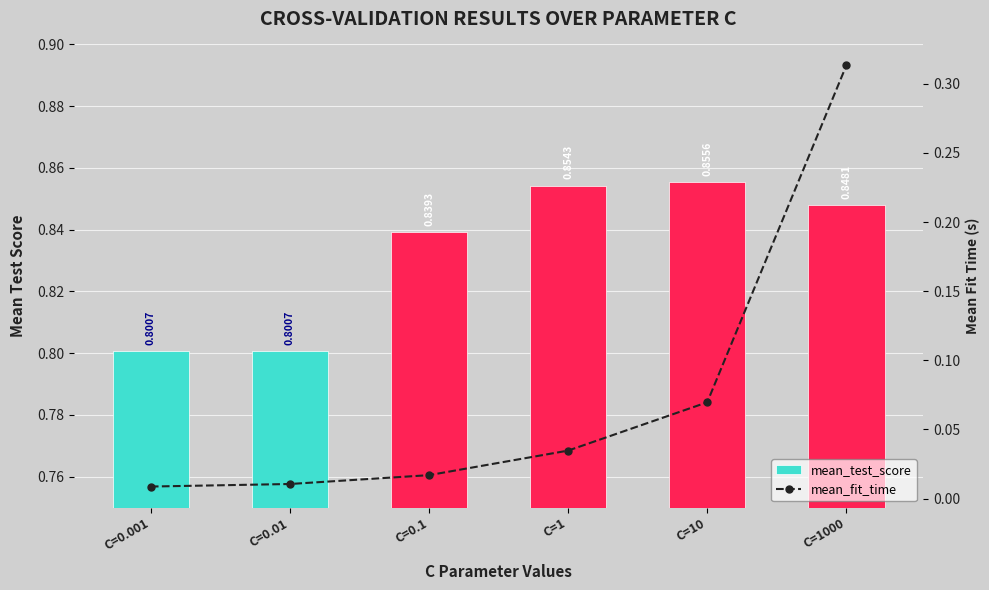

What is the value of the mean_test_score bar at the 2nd from the left?

0.8